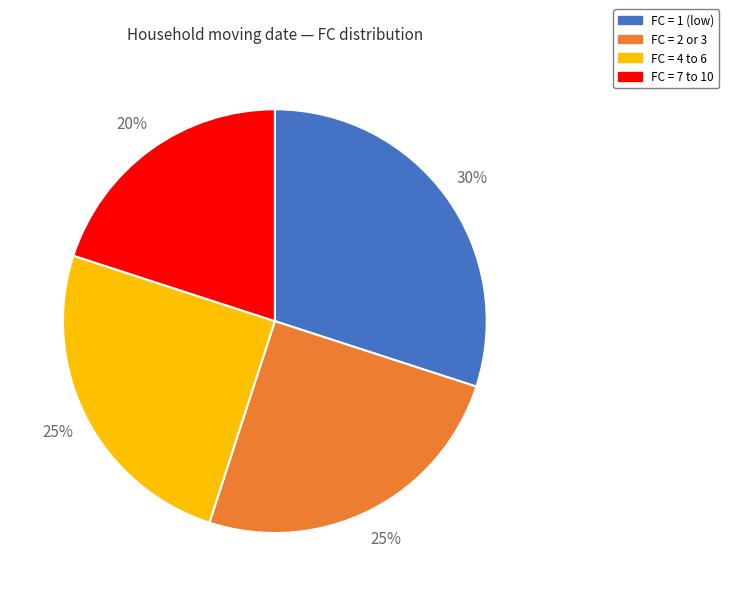

True or false: FC = 1 (low) accounts for 19% of the total.

False